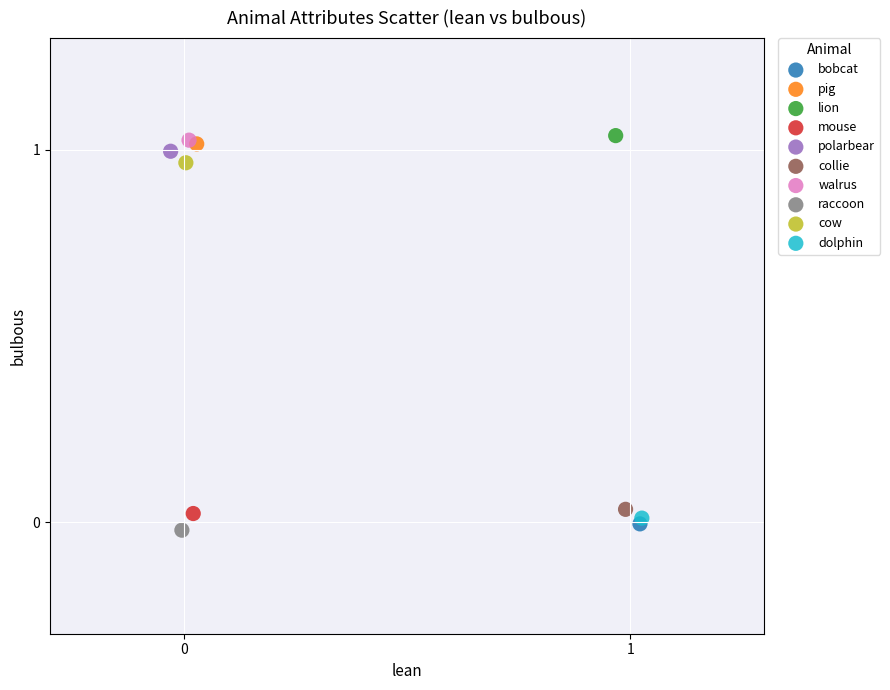

What are all the series names shown in the legend?

bobcat, pig, lion, mouse, polarbear, collie, walrus, raccoon, cow, dolphin